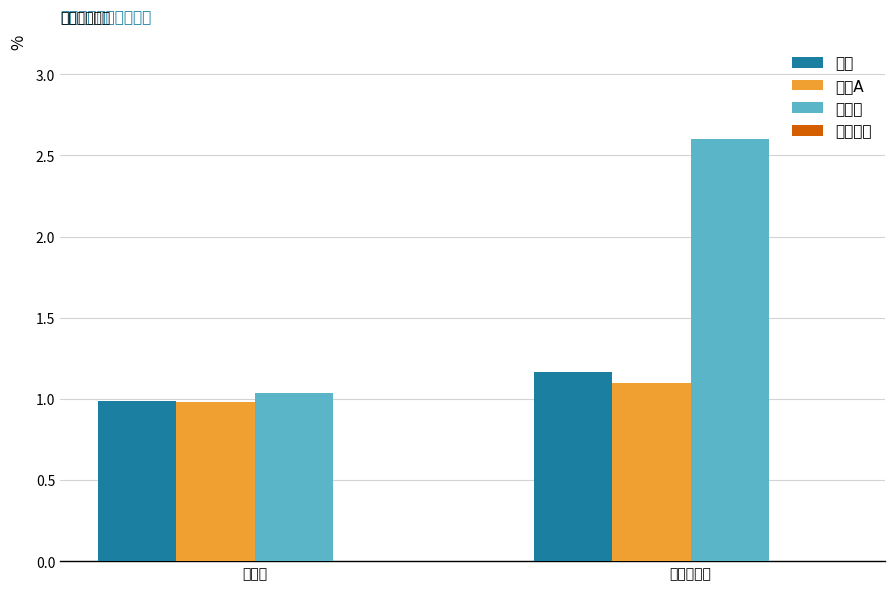

Which series changed the most between 换手率 and 流通换手率?

科创板